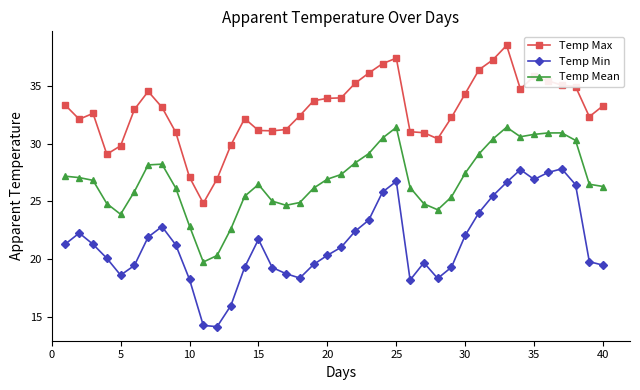

What is the greatest value displayed?

38.5